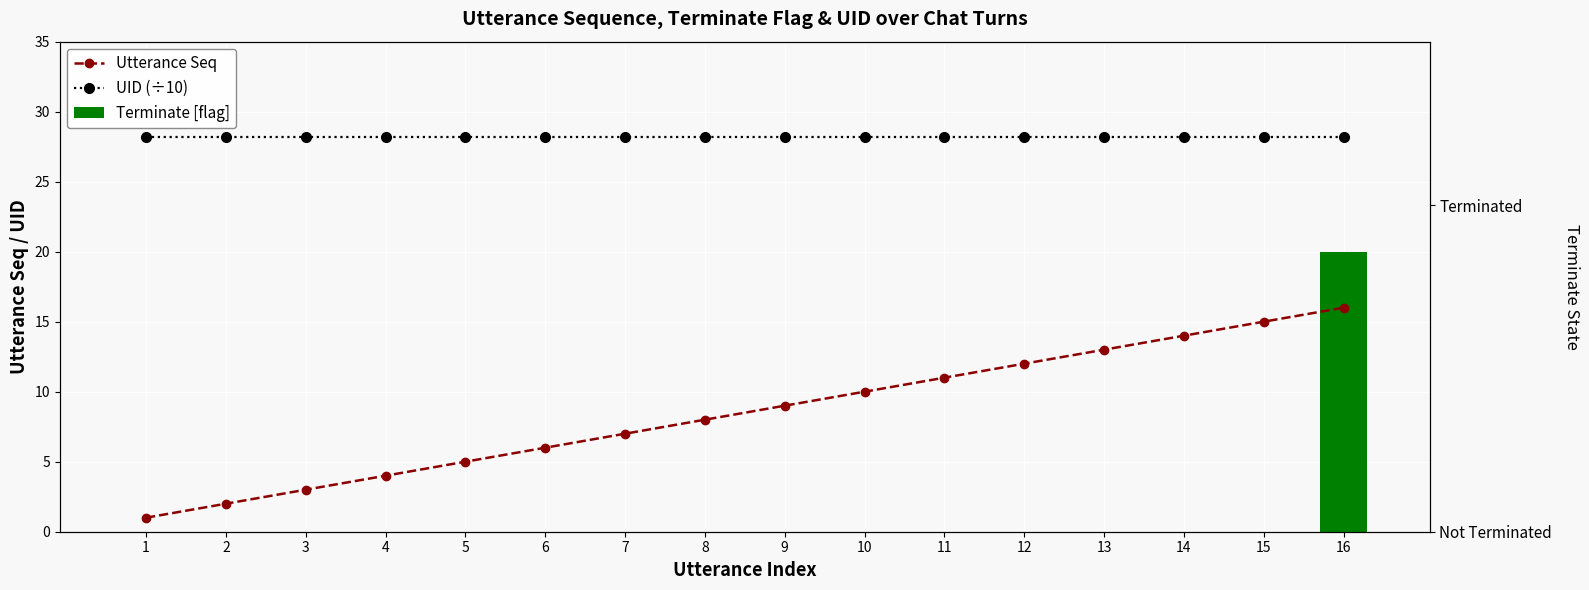

At which label does Utterance Seq first exceed 9?

10